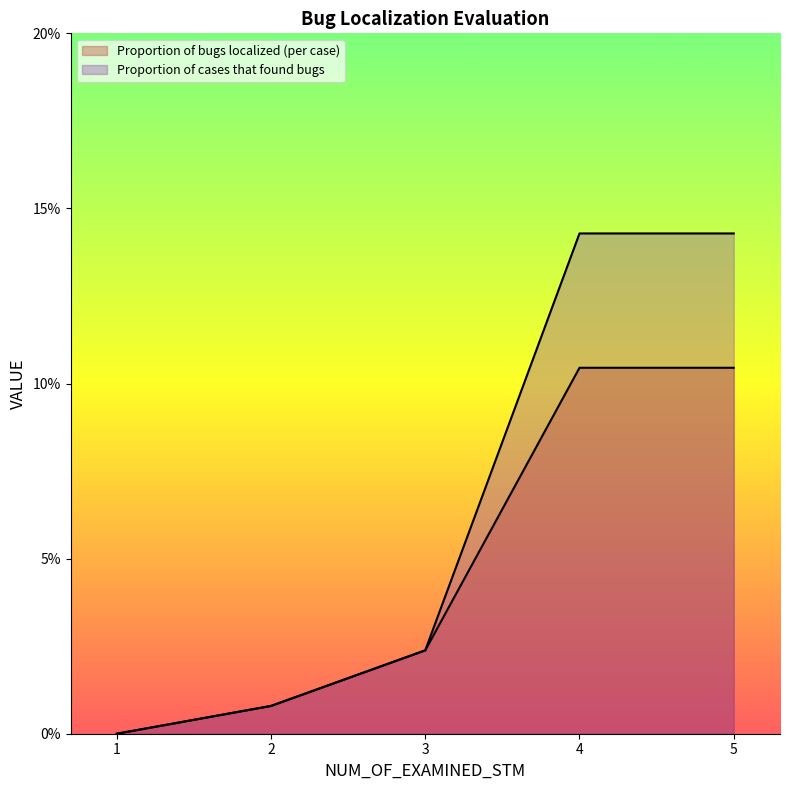

What are all the series names shown in the legend?

Proportion of bugs localized (per case), Proportion of cases that found bugs